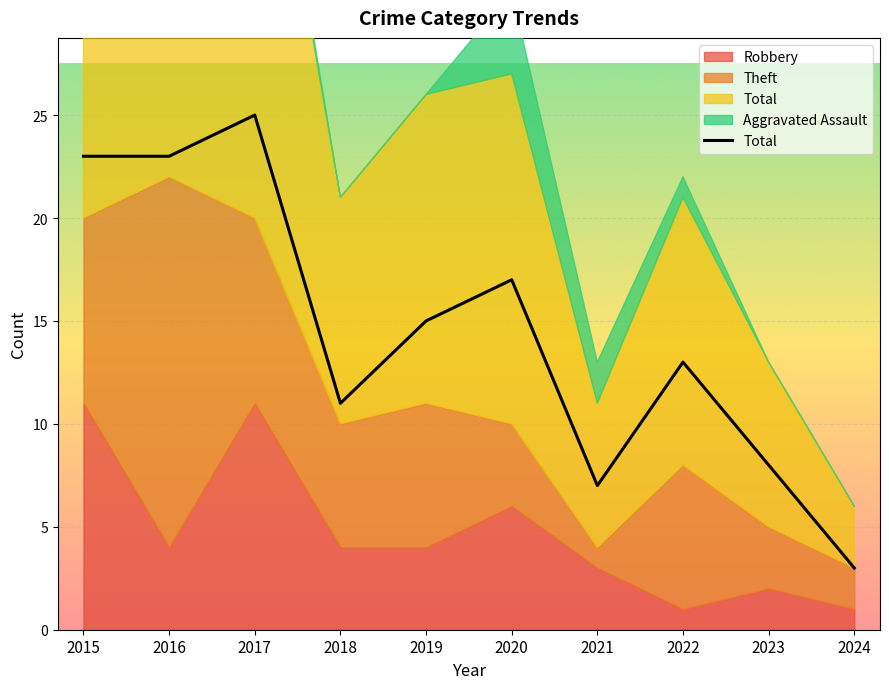

What is the average value?

14